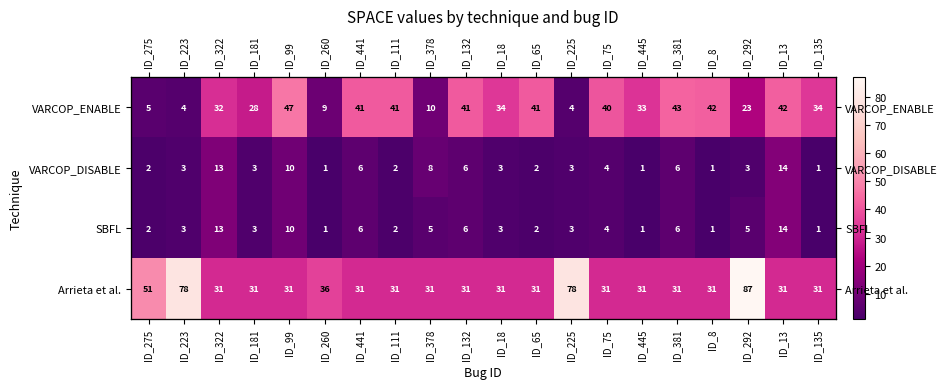

What is the difference between the highest and lowest values at ID_225?

75